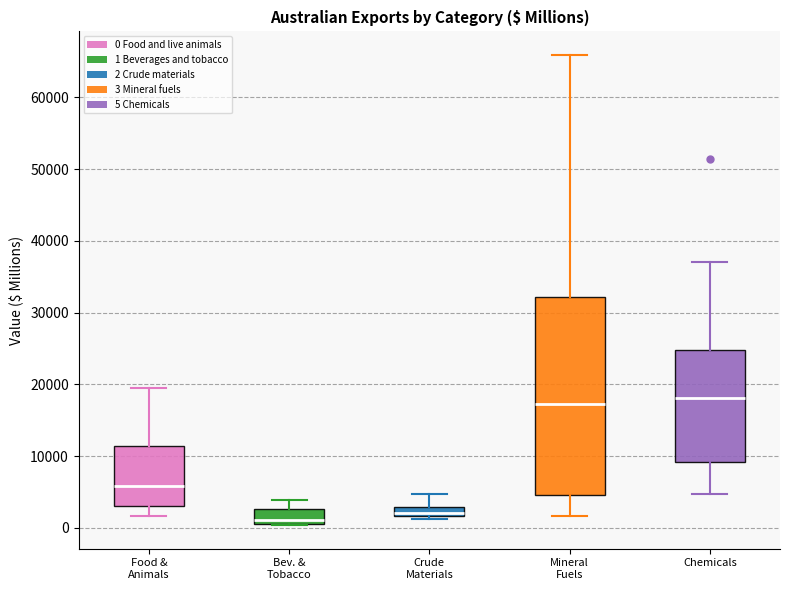

Where does the lower whisker of the box for Mineral Fuels end on the y-axis? The values are not printed on the chart, so give them approximately, as read against the axis.

2000